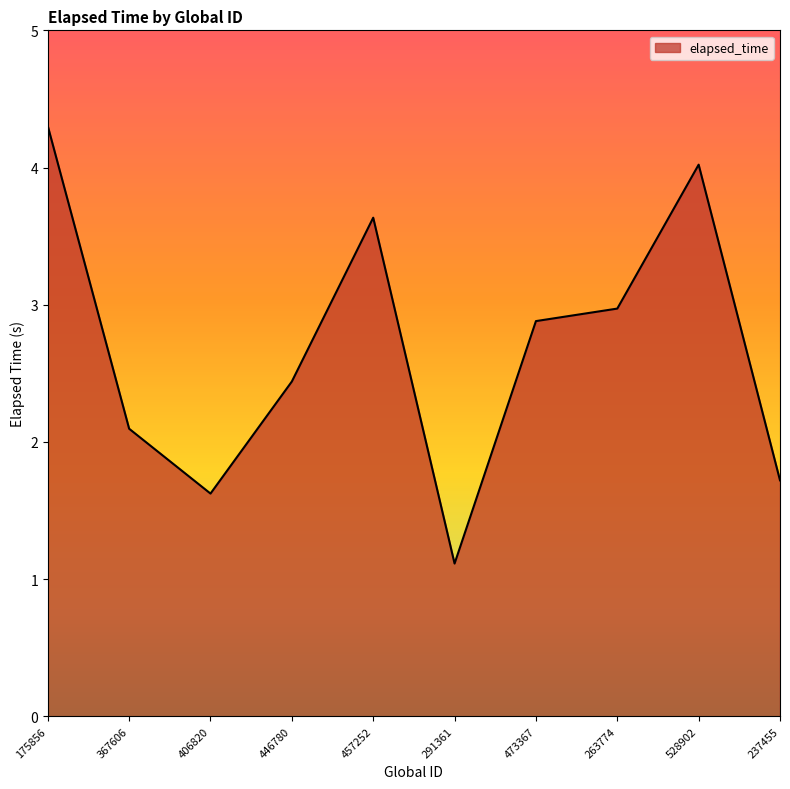

Rank the categories by value from highest to lowest.

175856, 528902, 457252, 263774, 473367, 446780, 367606, 237455, 406820, 291361